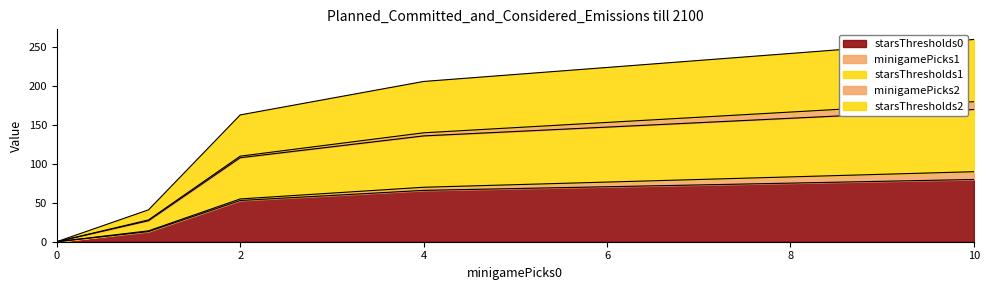

True or false: starsThresholds0 has a value of 19 at 10.

False